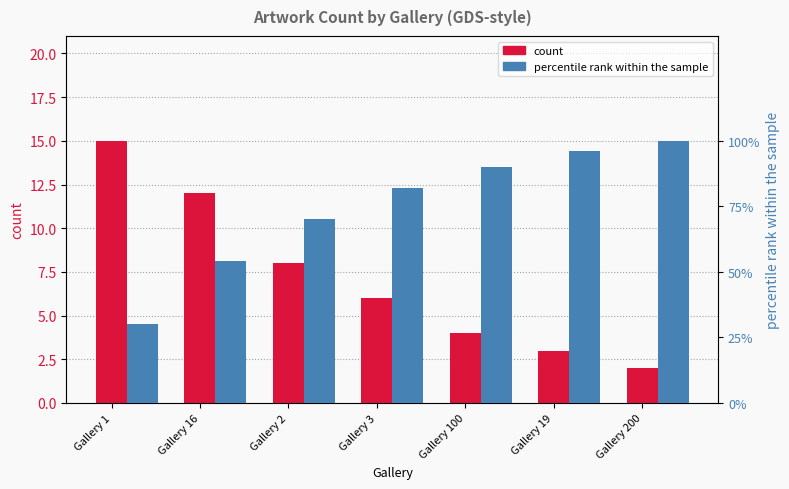

Which series has the widest spread of values?

percentile rank within the sample